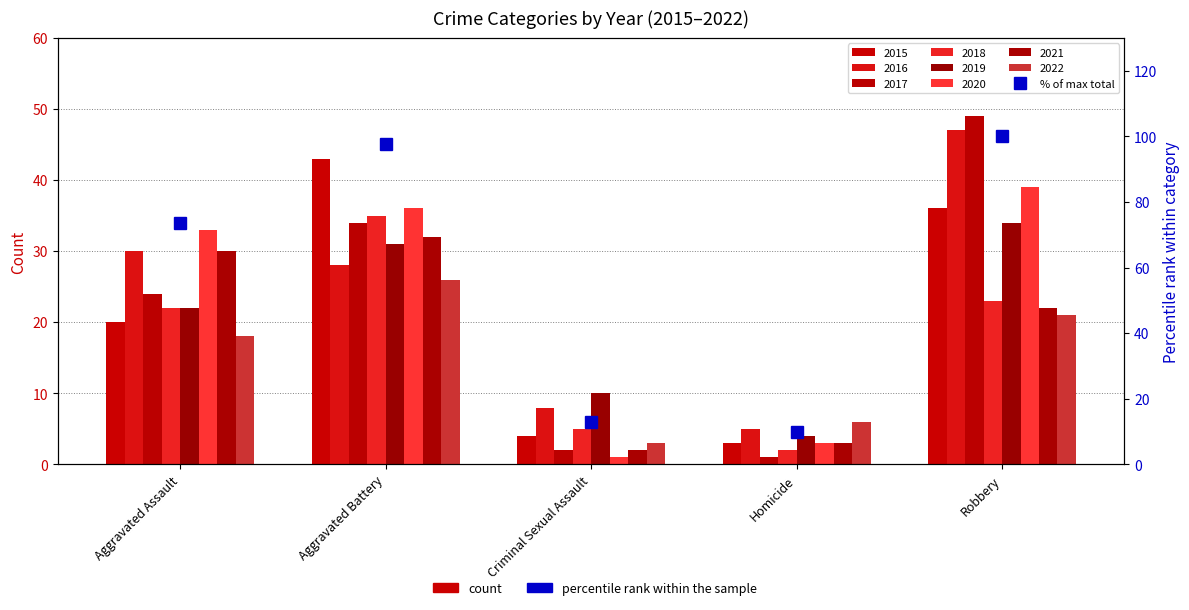

What is the label of the 5th bar from the right?

Aggravated Assault